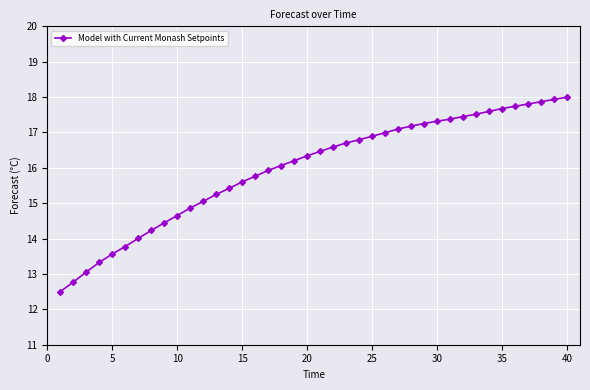

What is the value of the 14th point from the left?

15.4